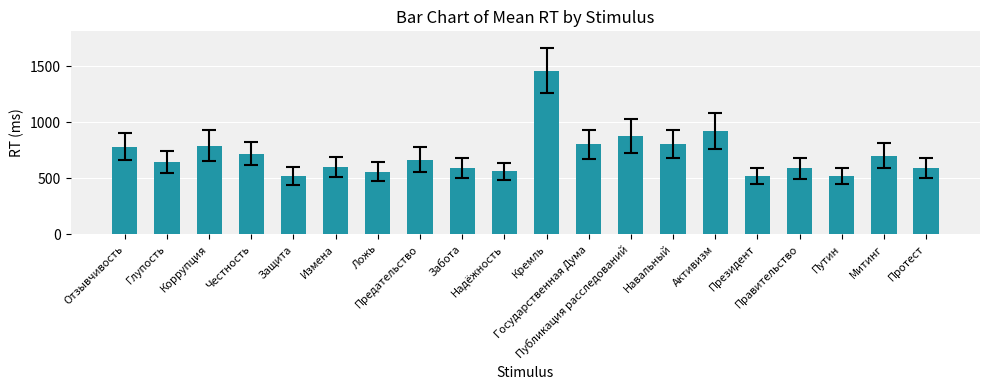

How many data points does each series have?

20